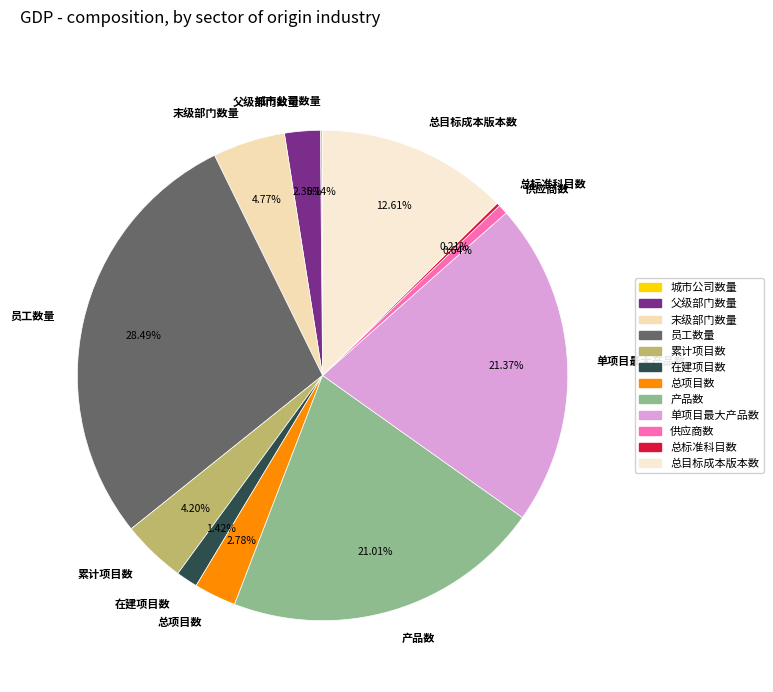

Is 单项目最大产品数 the majority of the pie?

No